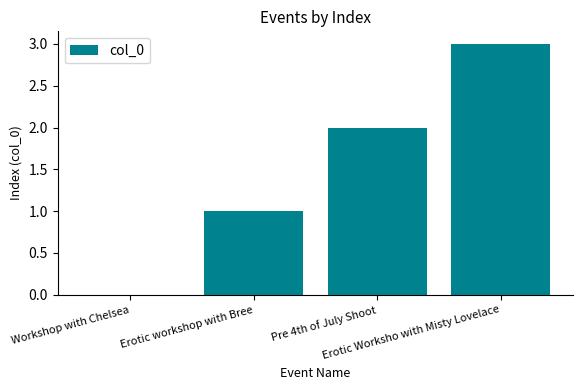

What is the maximum value shown in the chart?

3